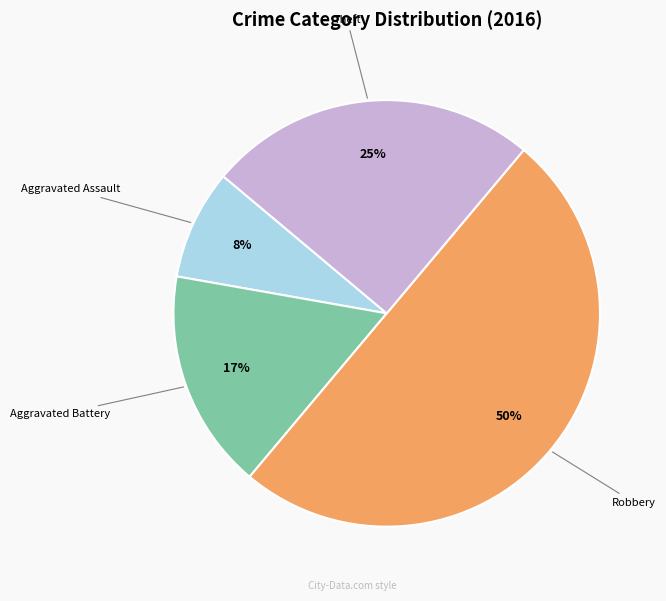

Rank the categories by value from highest to lowest.

Robbery, Theft, Aggravated Battery, Aggravated Assault